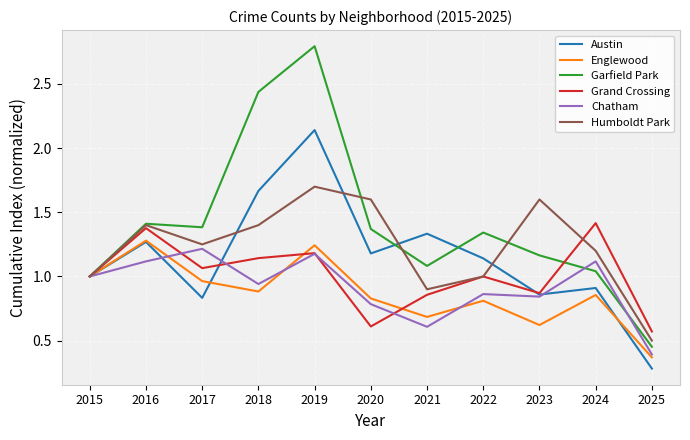

How many categories are shown in the chart?

11